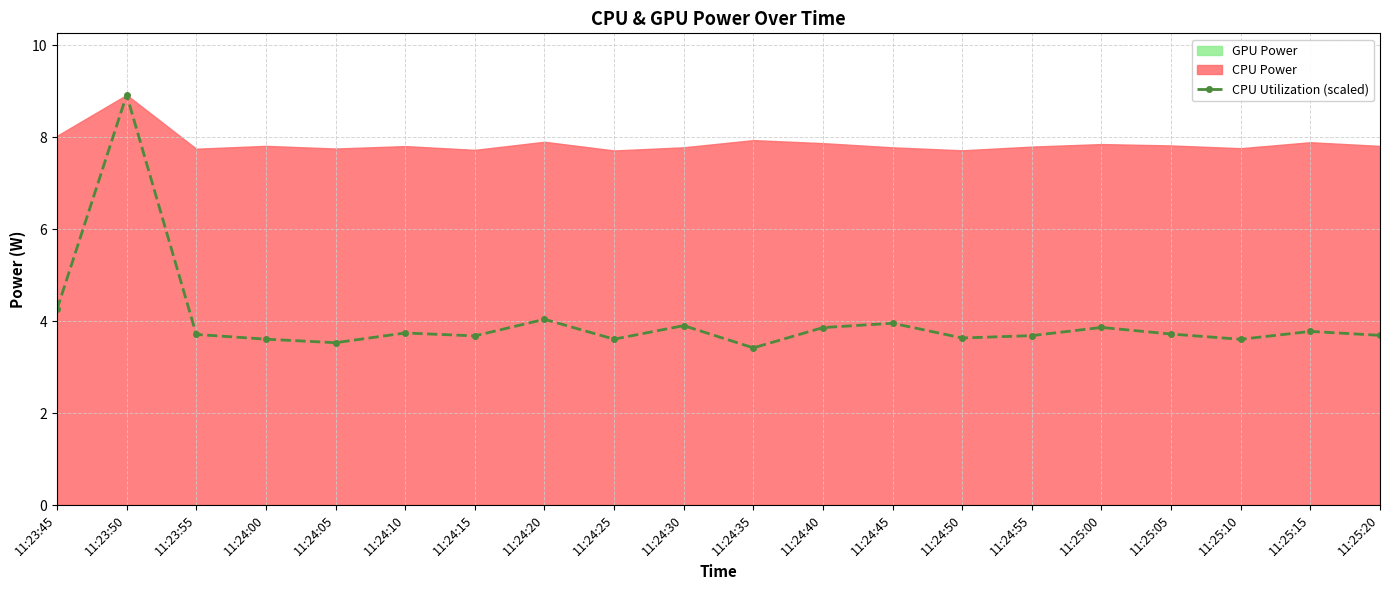

Rank the categories by value from highest to lowest.

11:23:50, 11:23:45, 11:24:20, 11:24:45, 11:24:30, 11:25:00, 11:24:40, 11:25:15, 11:24:10, 11:25:05, 11:23:55, 11:25:20, 11:24:55, 11:24:15, 11:24:50, 11:24:00, 11:24:25, 11:25:10, 11:24:05, 11:24:35